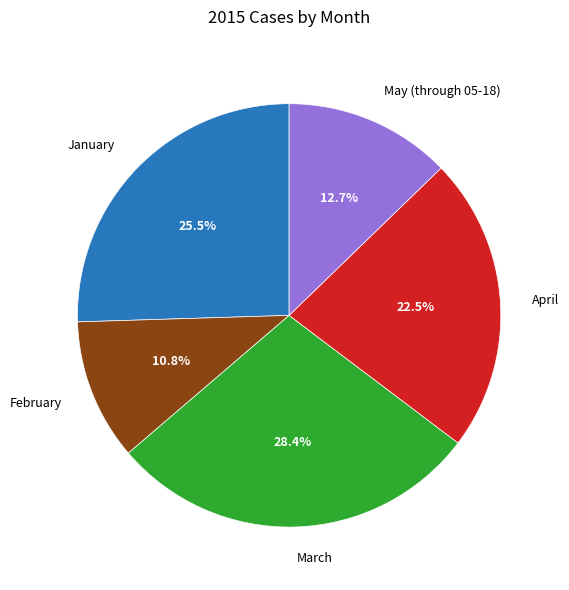

To the nearest percent, what is the combined percentage of May (through 05-18) and April?

35%